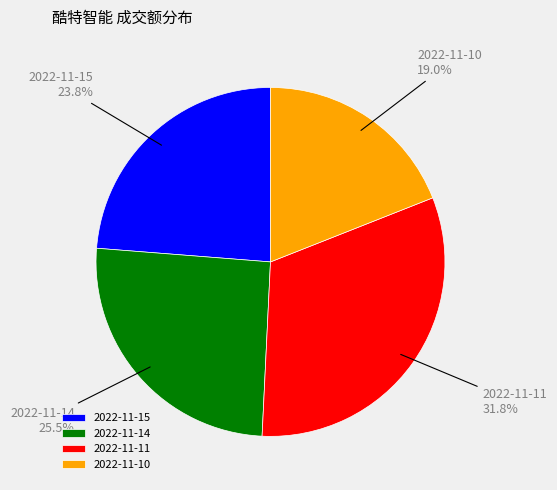

Rank the categories by value from lowest to highest.

2022-11-10, 2022-11-15, 2022-11-14, 2022-11-11